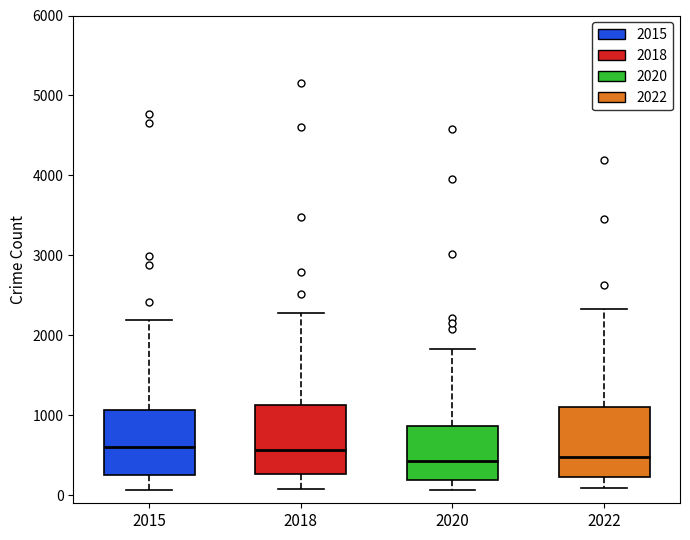

Reading left to right, transcribe this box plot: for each box, give where its median line is, the range the box spans, and where its two whiskers end, as read against the y-axis. The values are not printed on the chart, so give them approximately, as read against the axis.

2015: median 600, box 300 to 1100, whiskers 100 to 2200
2018: median 600, box 300 to 1100, whiskers 100 to 2300
2020: median 400, box 200 to 900, whiskers 100 to 1800
2022: median 500, box 200 to 1100, whiskers 100 to 2300